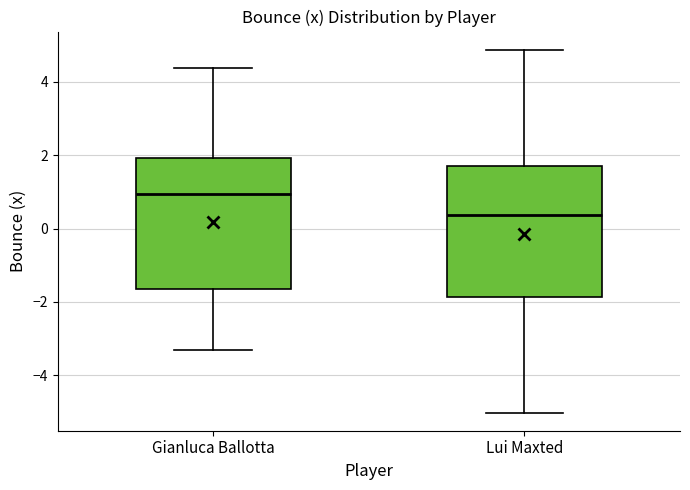

Reading left to right, transcribe this box plot: for each box, give where its median line is, the range the box spans, and where its two whiskers end, as read against the y-axis. The values are not printed on the chart, so give them approximately, as read against the axis.

Gianluca Ballotta: median 1.0, box -1.6 to 2.0, whiskers -3.4 to 4.4
Lui Maxted: median 0.4, box -1.8 to 1.8, whiskers -5.0 to 4.8